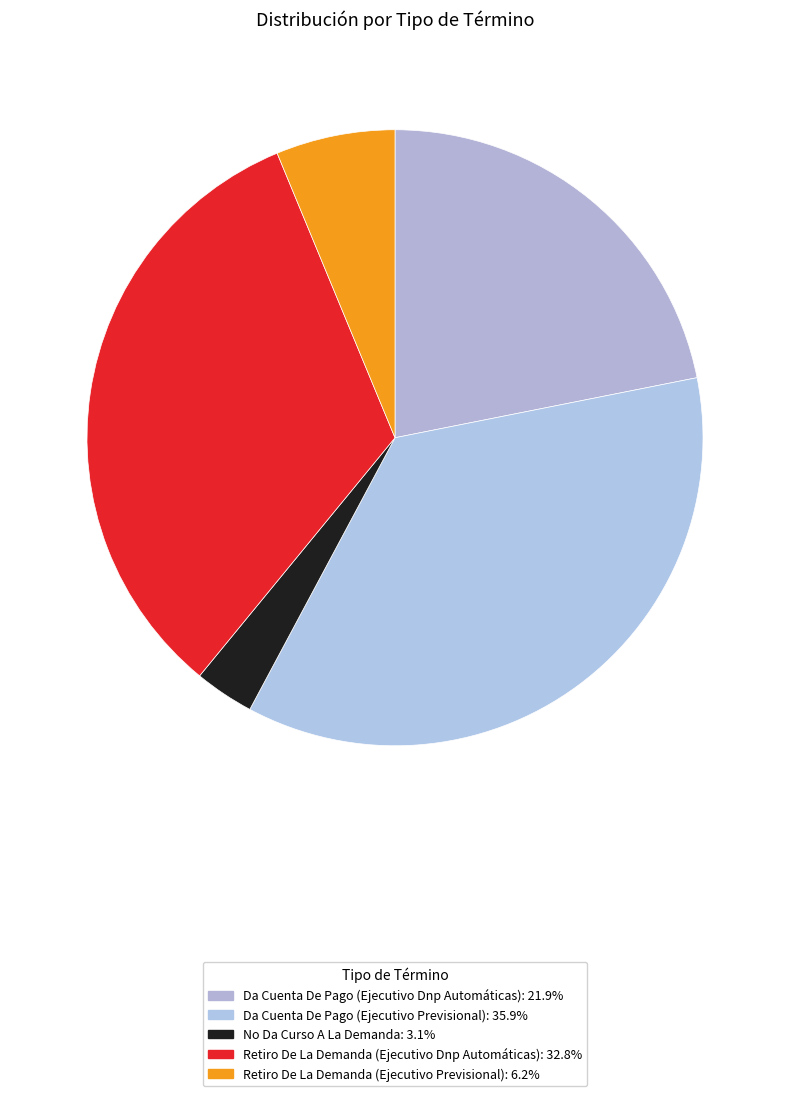

Count the number of slices in the pie.

5